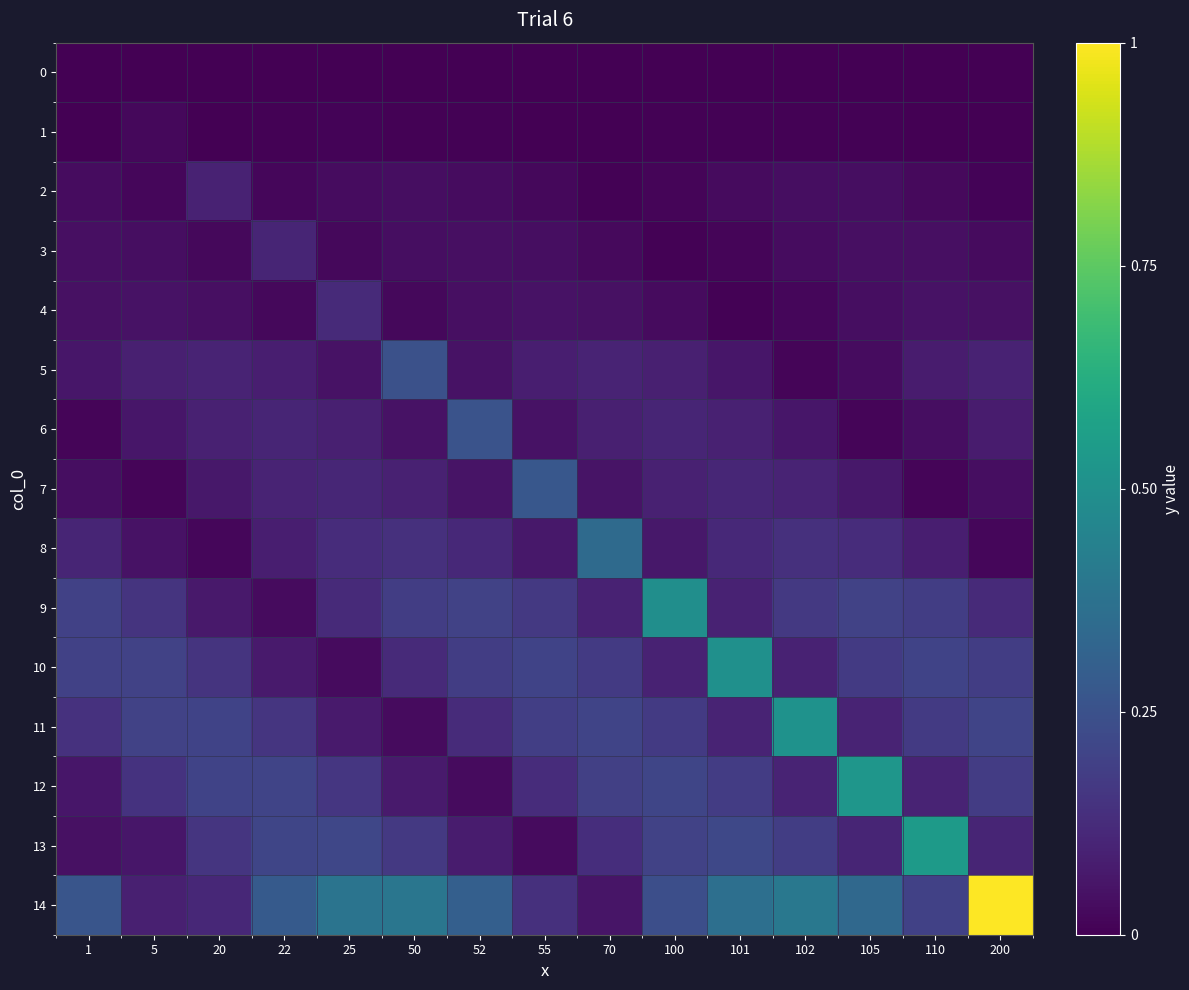

At how many categories does at least one series exceed 0?

15